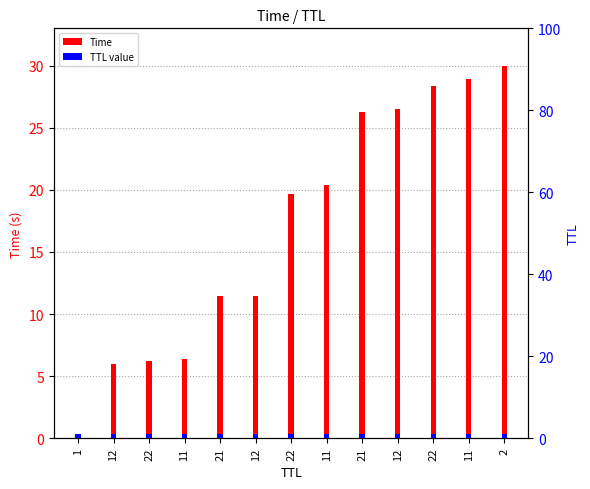

Reading right to left, transcribe all the data shown in this chart.

Time: 2=30.0	11=28.9	22=28.4	12=26.5	21=26.2	11=20.4	22=19.7	12=11.5	21=11.4	11=6.4	22=6.2	12=5.9	1=0.0
TTL value: 2=0.3	11=0.3	22=0.3	12=0.3	21=0.3	11=0.3	22=0.3	12=0.3	21=0.3	11=0.3	22=0.3	12=0.3	1=0.3